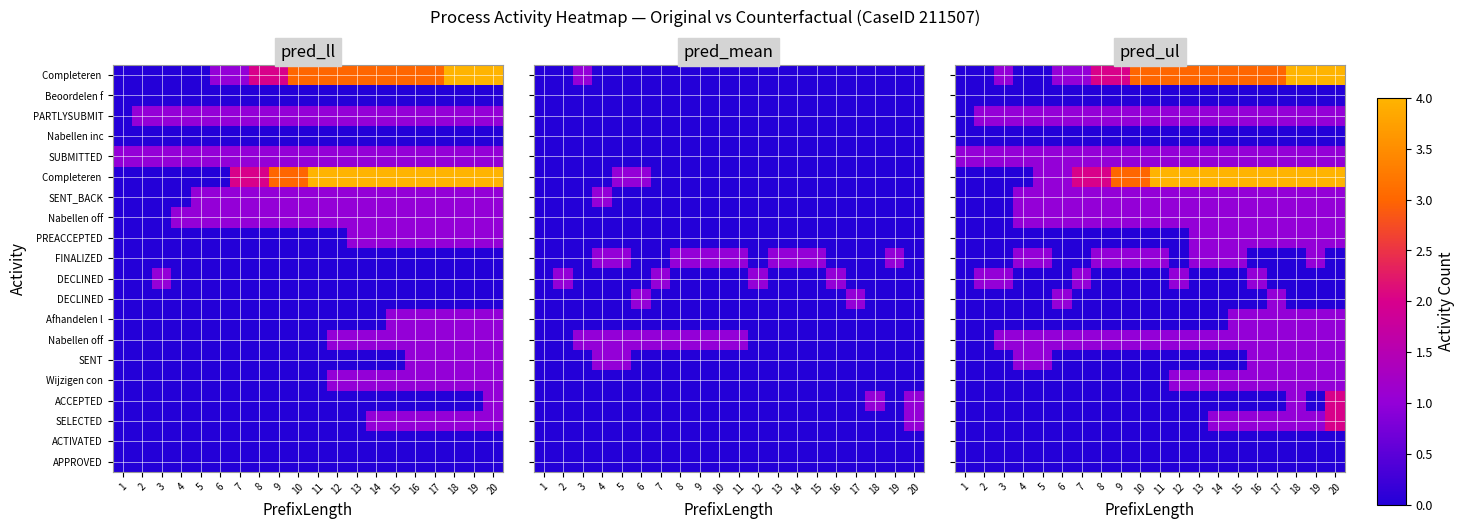

At which category is the sum across all series the highest?

20